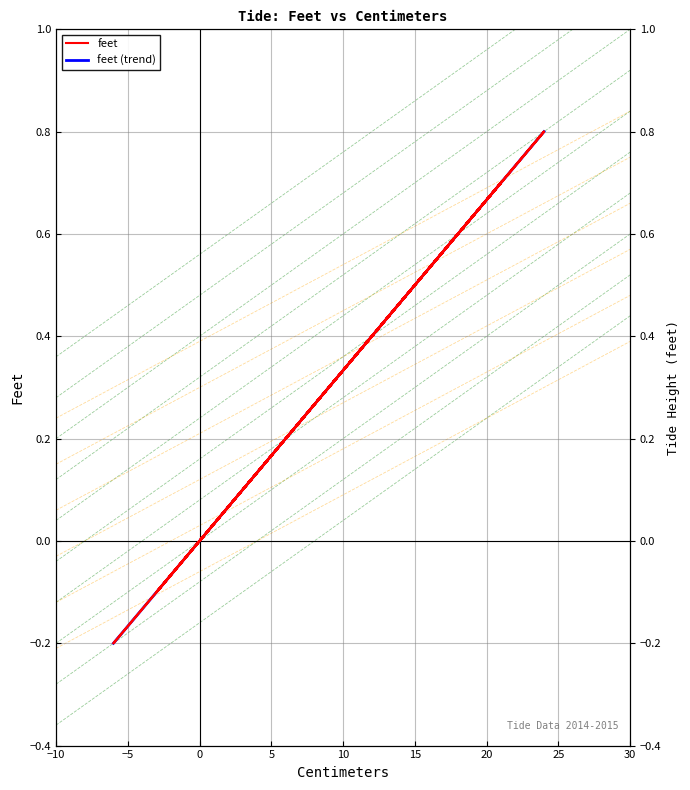

What is the average value?

0.3